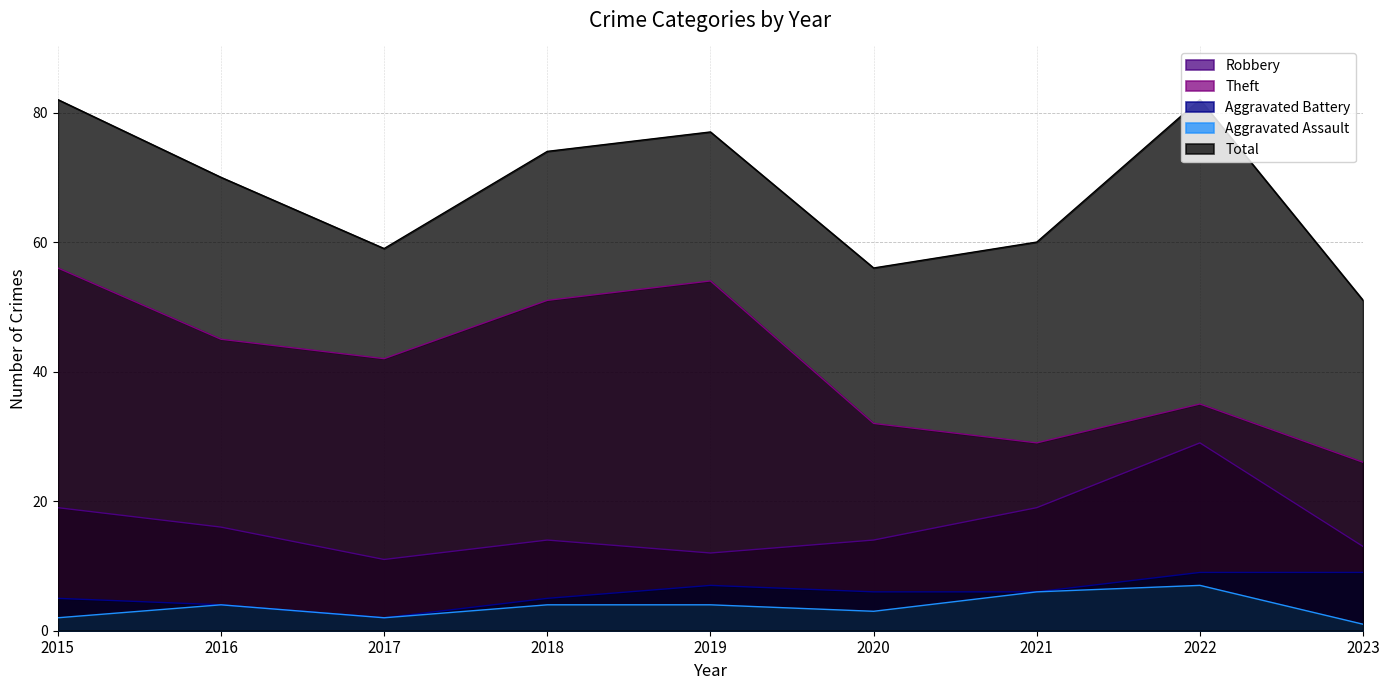

Rank the series at 2018 from highest to lowest value.

Total, Theft, Robbery, Aggravated Battery, Aggravated Assault